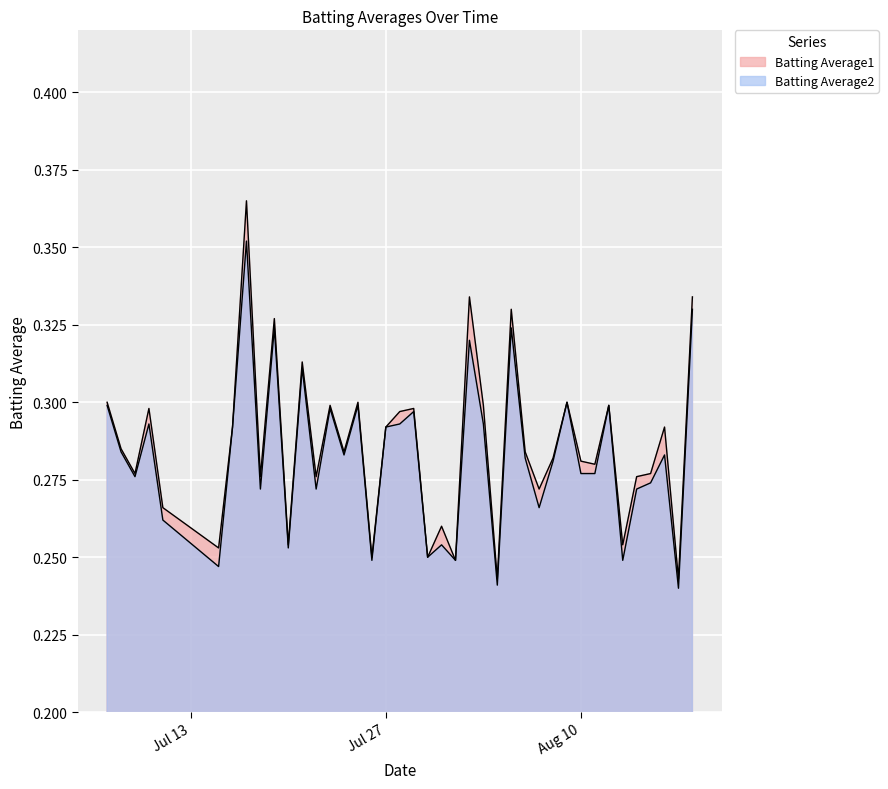

Which series changed the most between 2010-07-20 and 2010-08-01?

Batting Average1